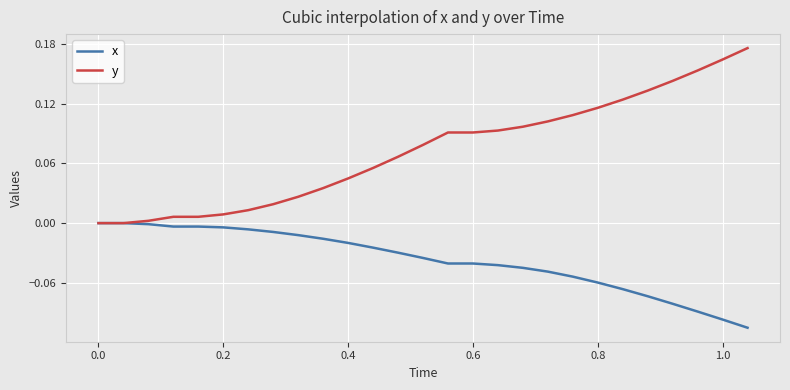

Count the number of data series in this chart.

2